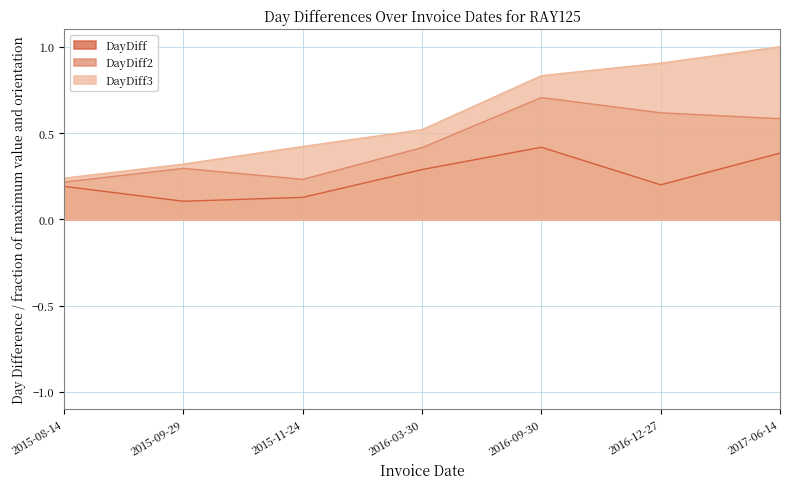

Is it true that DayDiff2 equals 0.3 at 2015-09-29?

True